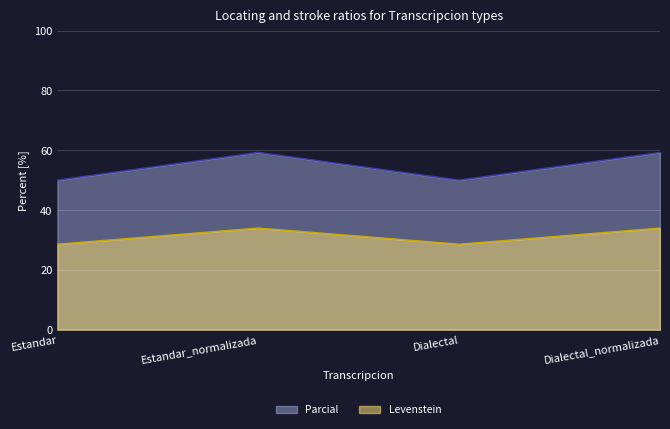

How many lines are shown in the chart?

2